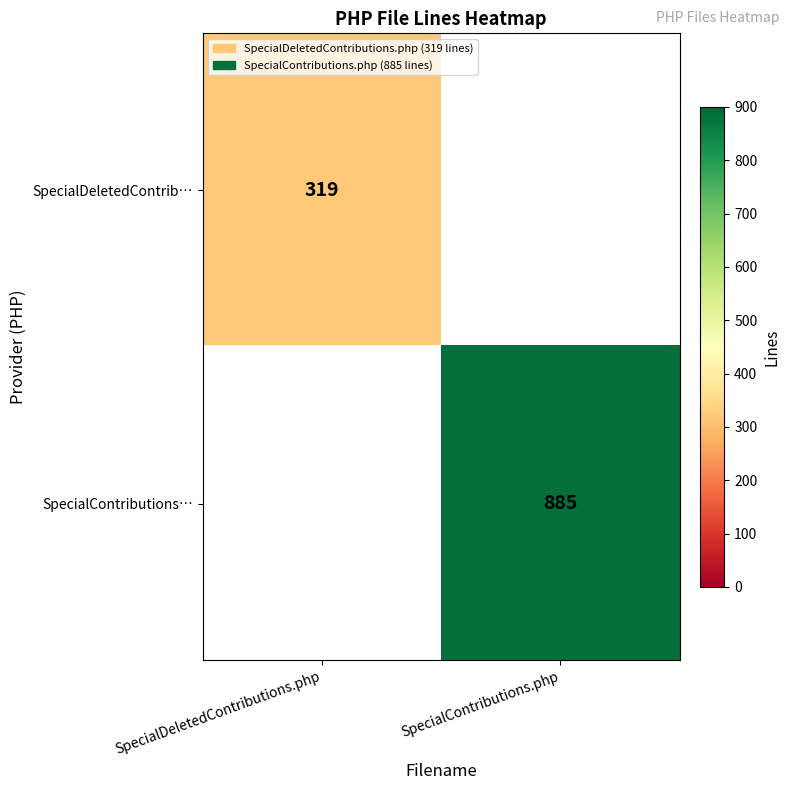

Which label corresponds to the smallest value in the chart?

SpecialContributions.php